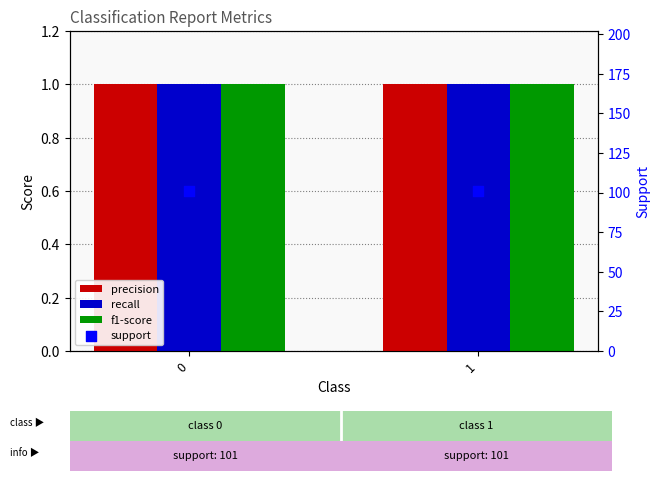

What is the total value across all series at 0?

104